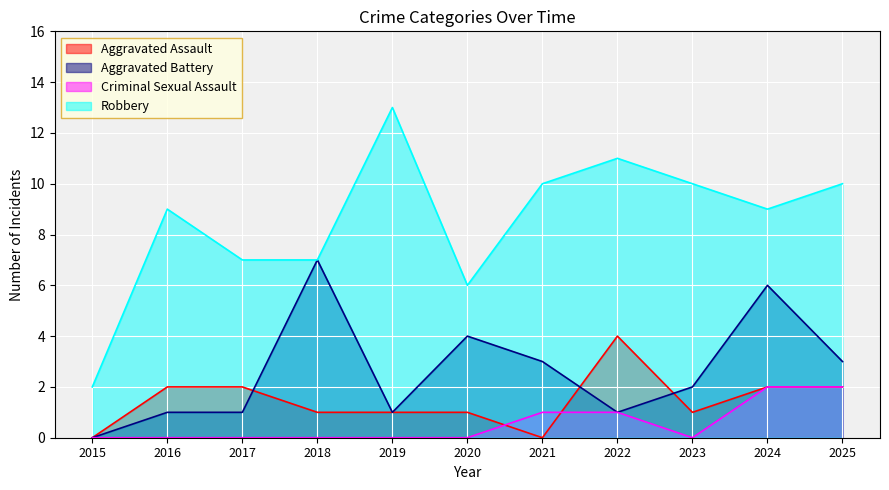

Between 2018 and 2025, which series saw the biggest shift?

Aggravated Battery